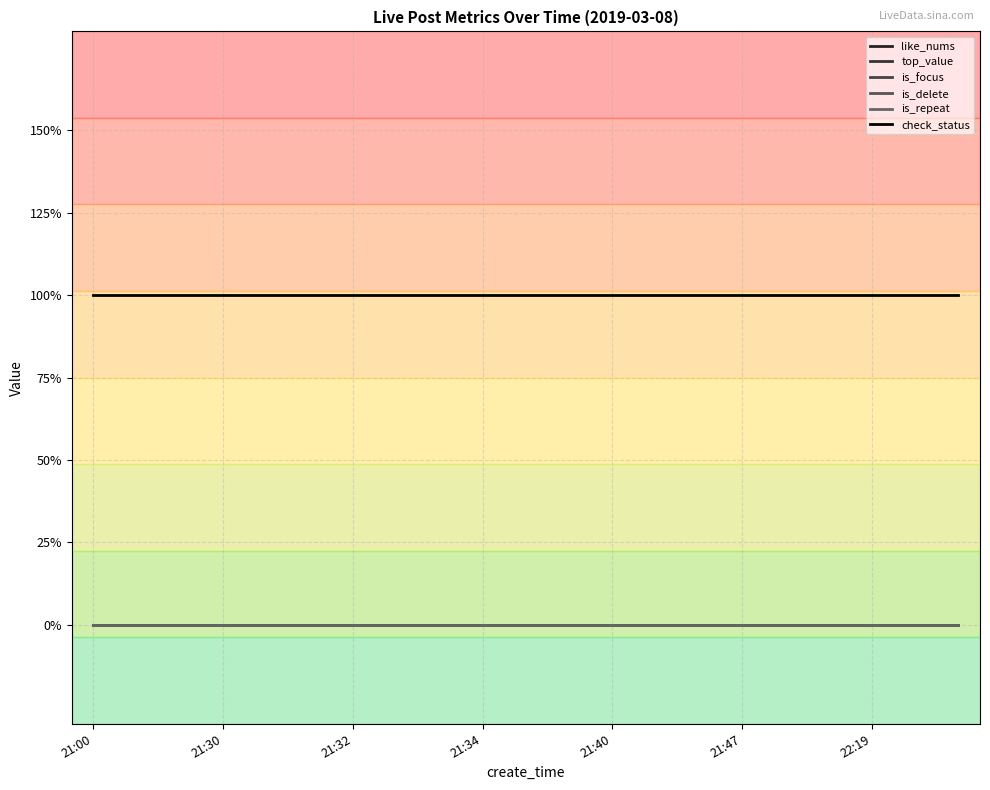

True or false: top_value and is_repeat intersect in this chart.

False